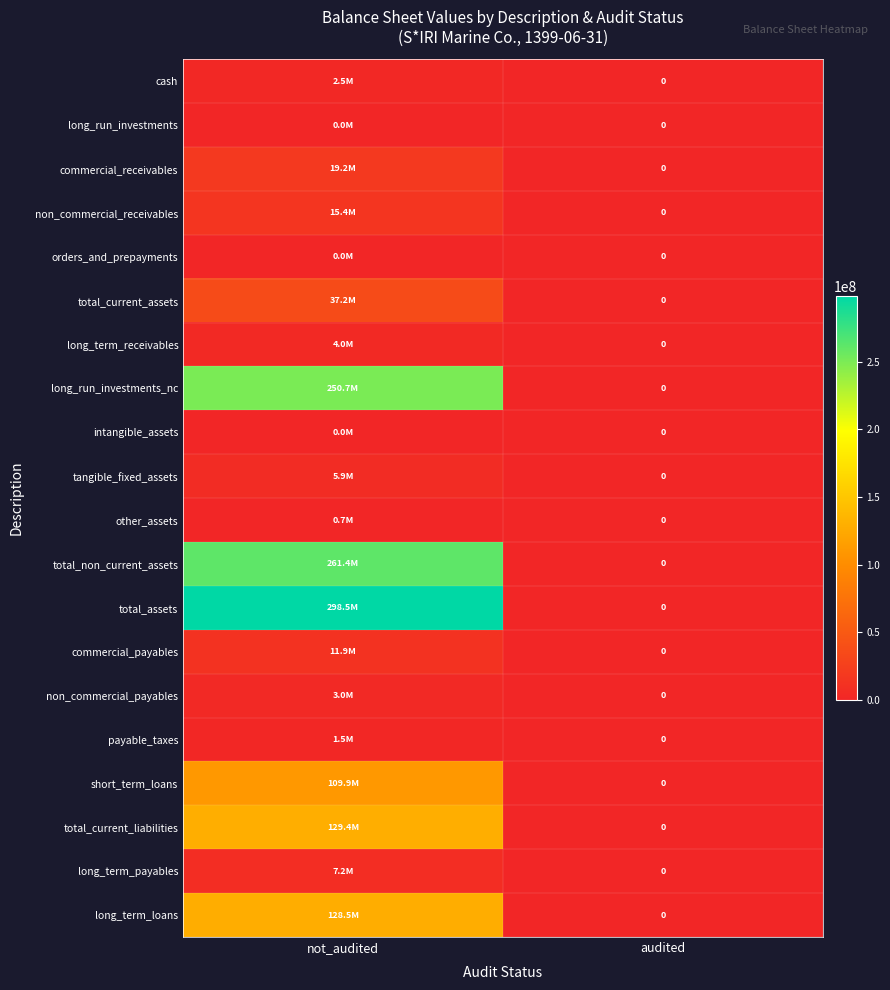

At how many categories does at least one series exceed 254207945?

1